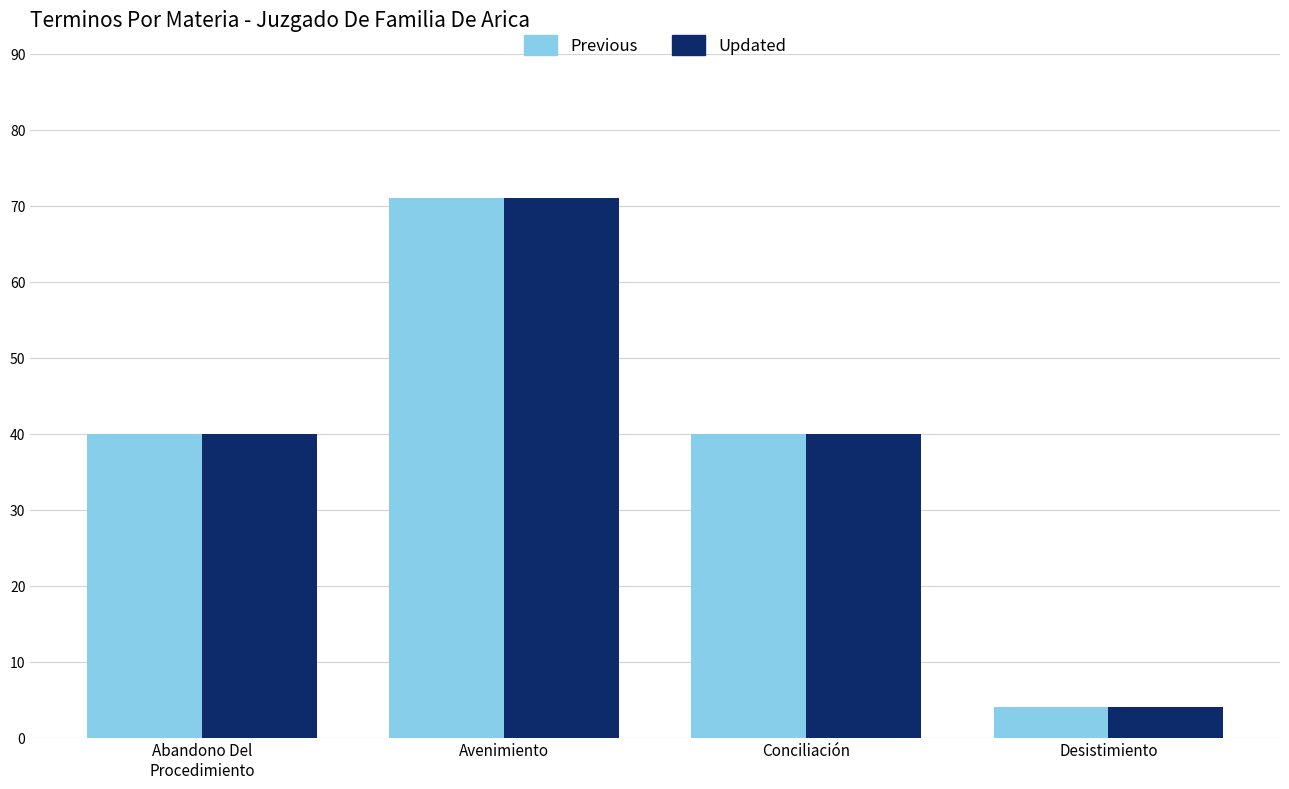

True or false: Updated has a value of 116 at Avenimiento.

False